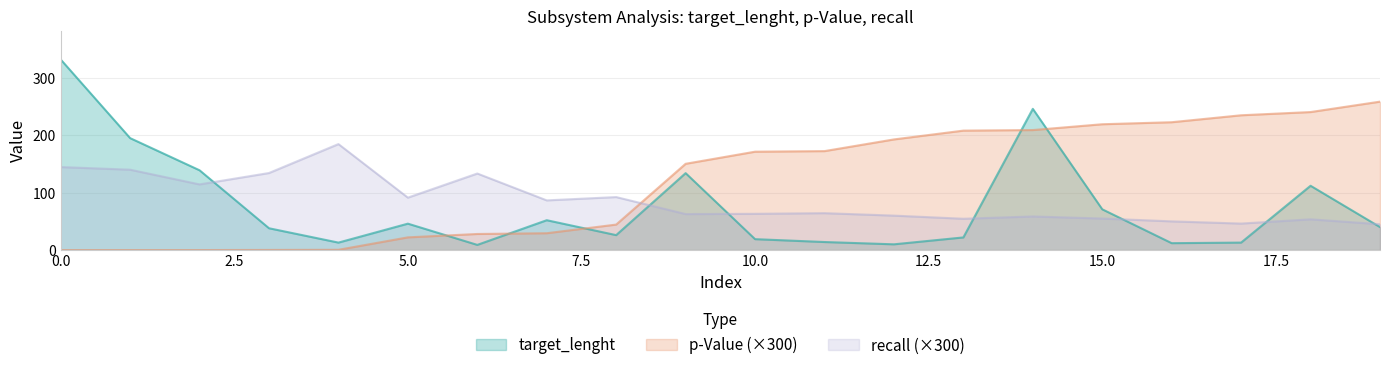

What is the average value of the target_lenght series?

77.2